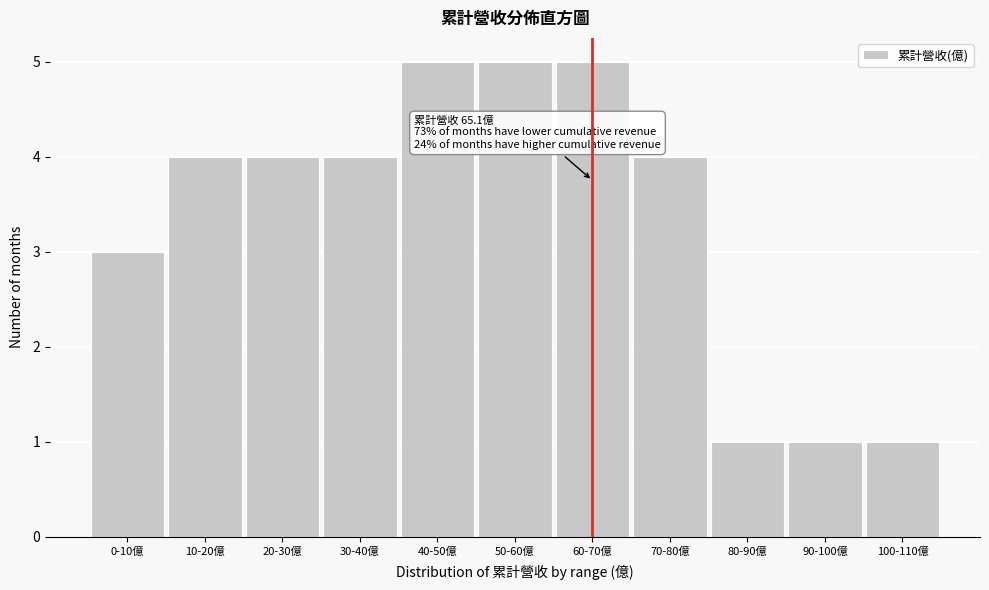

Reading left to right, transcribe all the data shown in this chart.

3	4	4	4	5	5	5	4	1	1	1